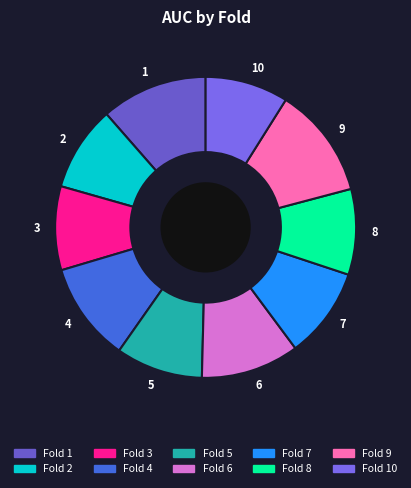

How many slices are in this pie chart?

10